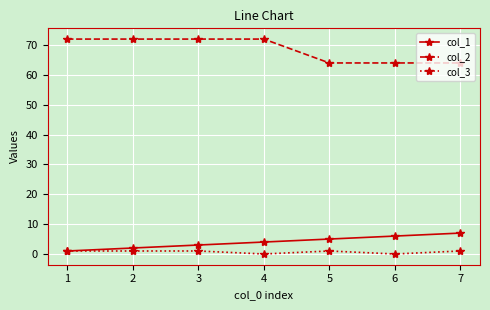

How many values in the col_1 series are below 4?

3